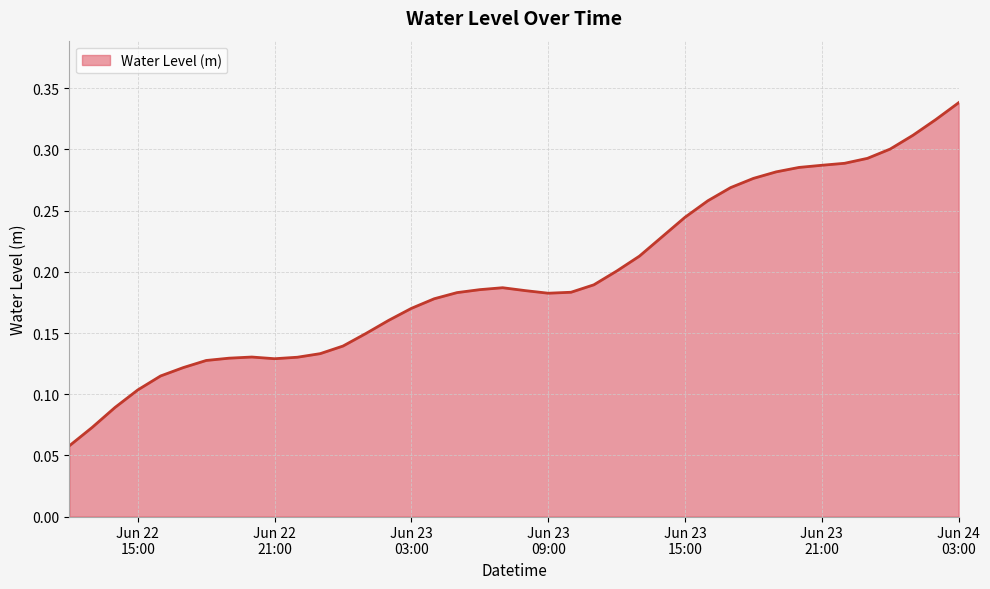

What is the value of the 27th point from the left?

0.2